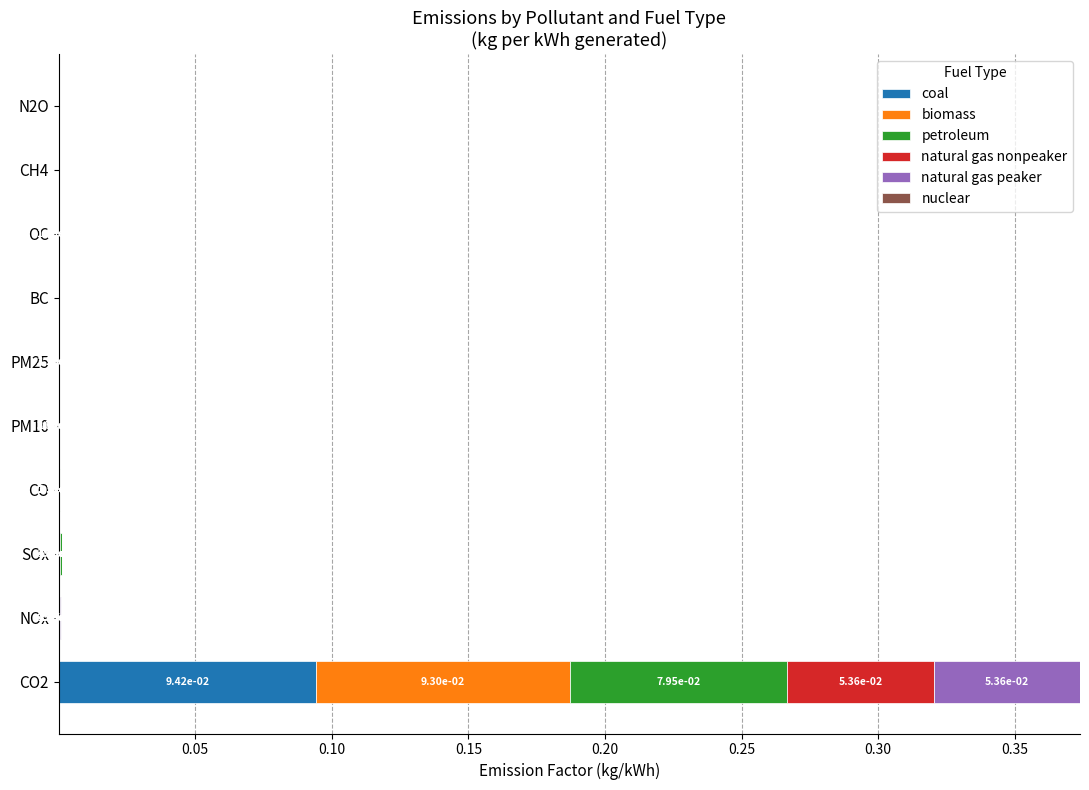

How many distinct data groups are displayed?

5